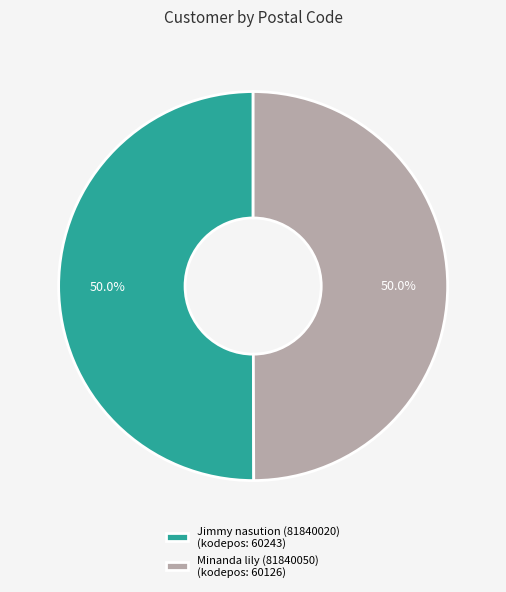

Approximately how many times larger is the value at Minanda lily (81840050) (kodepos: 60126) compared to Jimmy nasution (81840020) (kodepos: 60243)?

1.0